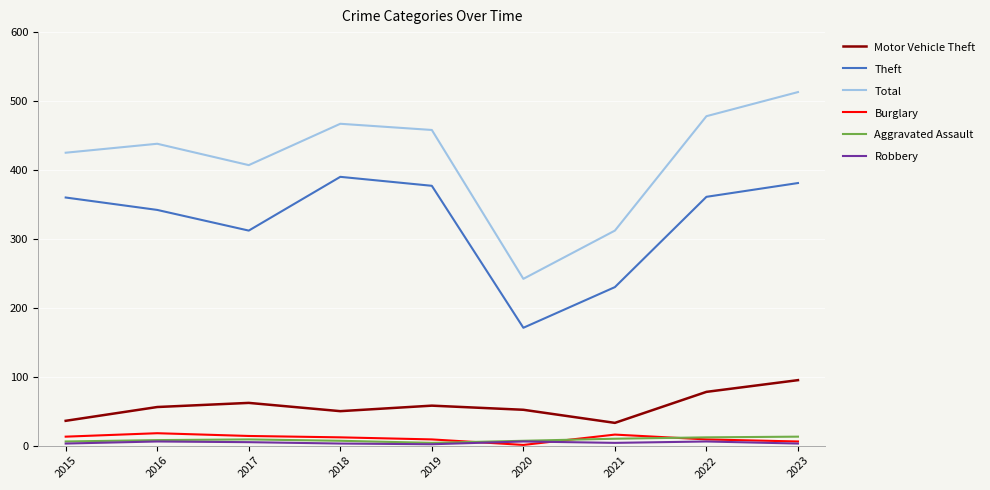

True or false: Aggravated Assault has a value of 7 at 2018.

True